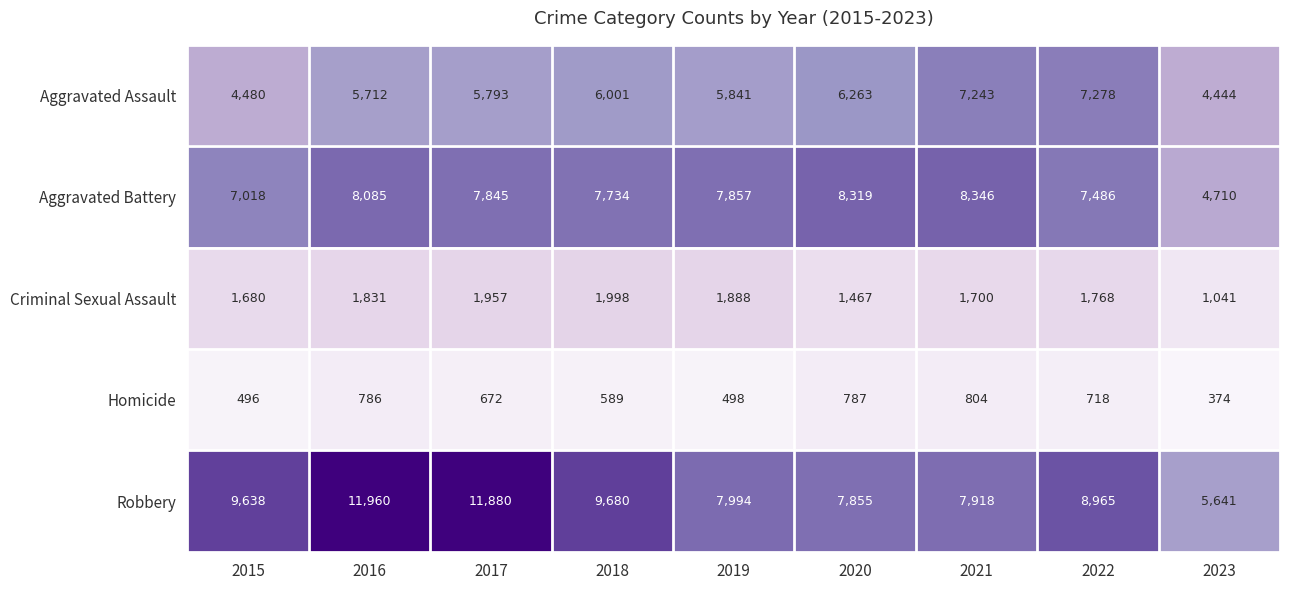

At how many categories does at least one series exceed 3357?

9